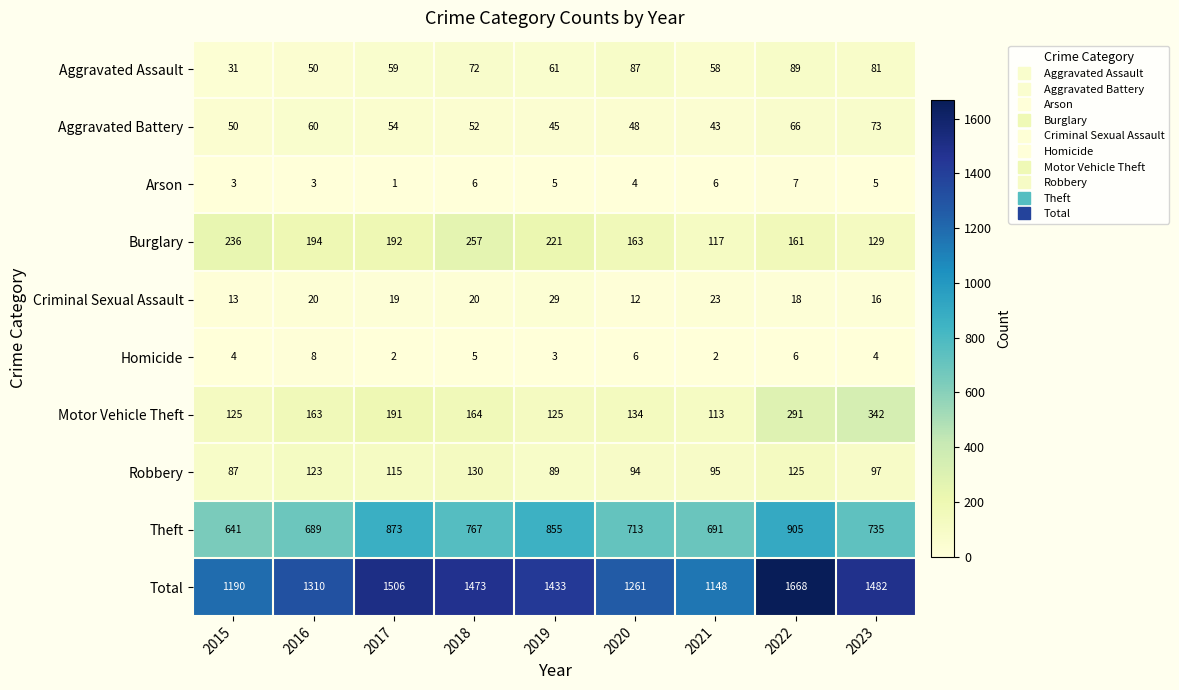

The value of Total at 2022 is 1668. True or false?

True